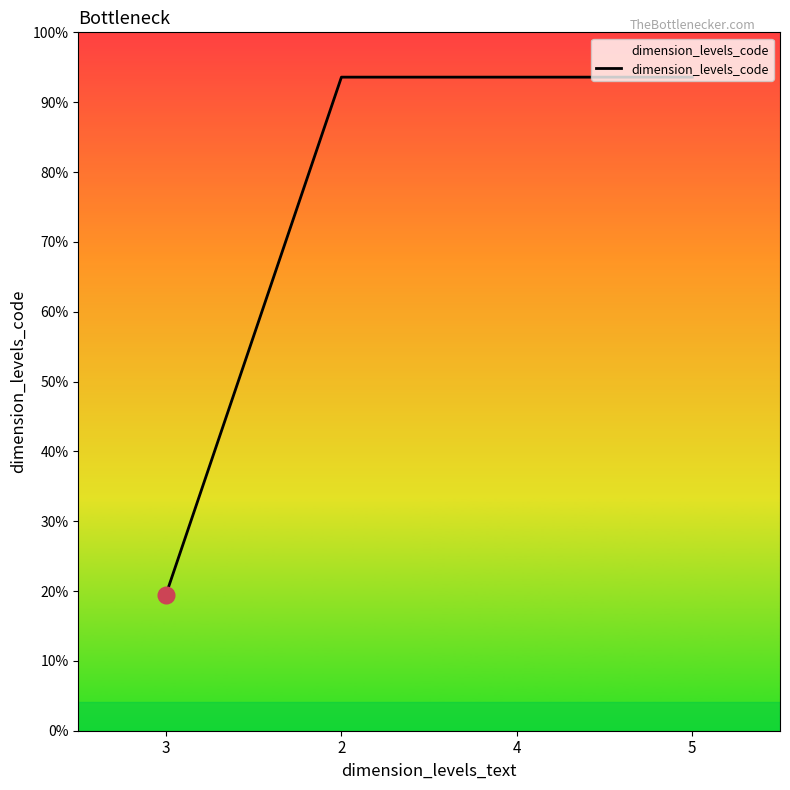

Does the chart display data point markers on the line(s)?

No